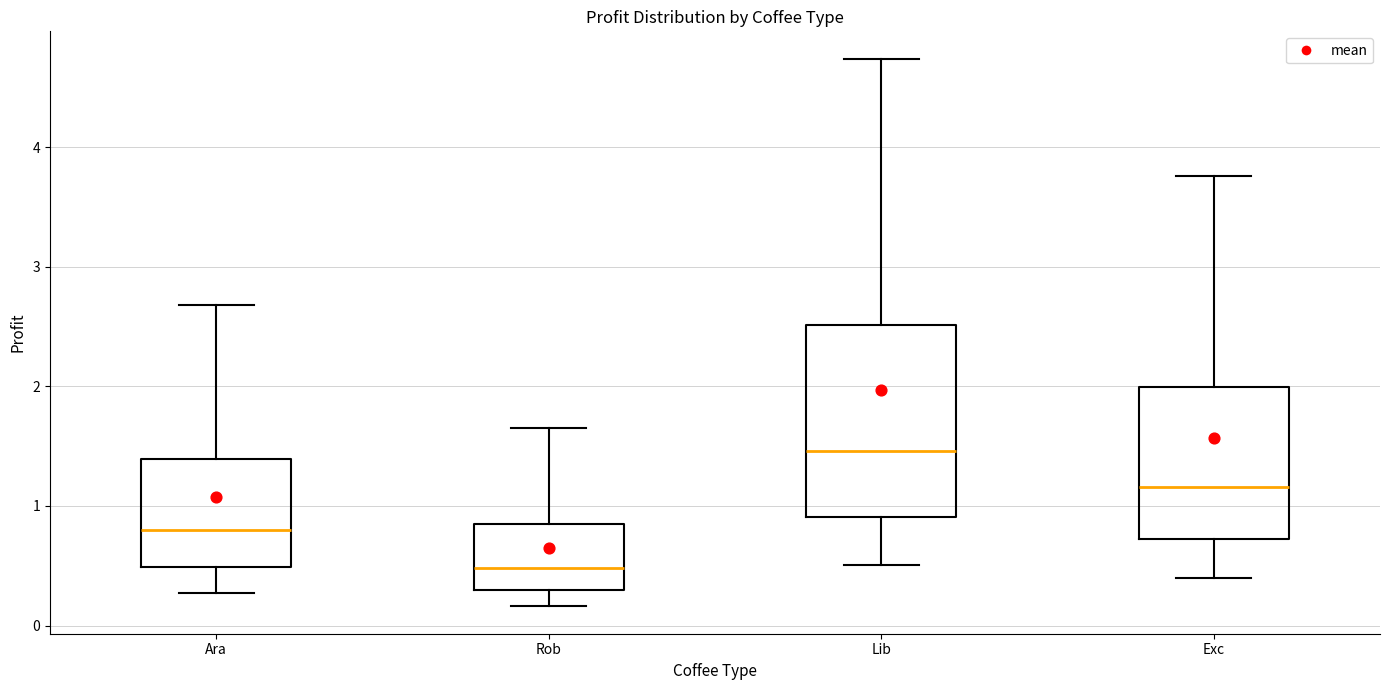

Reading left to right, read every box against the y-axis: the position of its median line, the range the box covers, and the ends of its whiskers. The values are not printed on the chart, so give them approximately, as read against the axis.

Ara: median 0.8, box 0.5 to 1.4, whiskers 0.3 to 2.7
Rob: median 0.5, box 0.3 to 0.8, whiskers 0.2 to 1.6
Lib: median 1.5, box 0.9 to 2.5, whiskers 0.5 to 4.7
Exc: median 1.2, box 0.7 to 2.0, whiskers 0.4 to 3.8